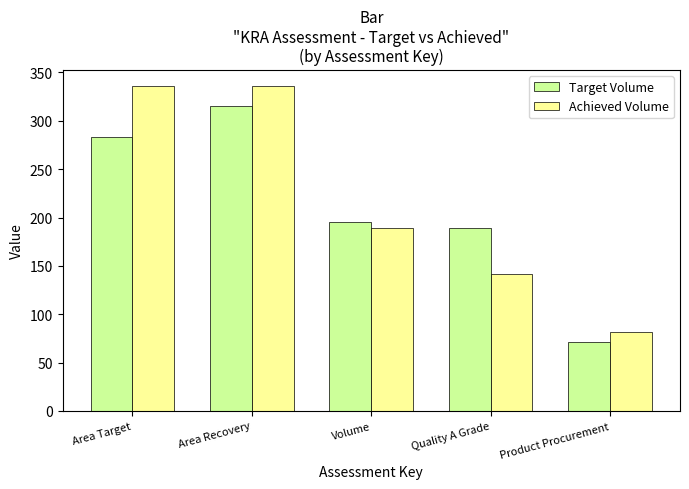

At which category is the sum across all series the highest?

Area Recovery